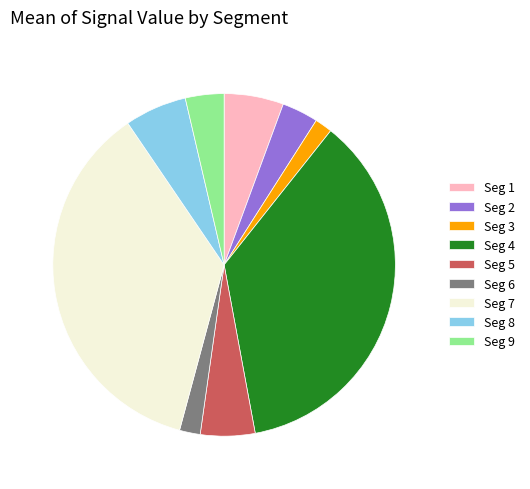

Does any single category account for the majority?

No